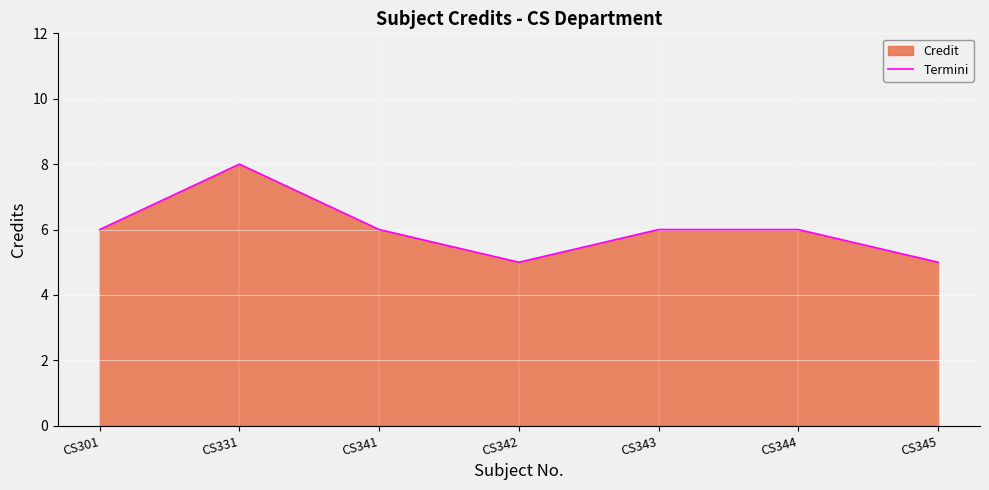

Reading left to right, extract all data points from this chart.

CS301=6	CS331=8	CS341=6	CS342=5	CS343=6	CS344=6	CS345=5